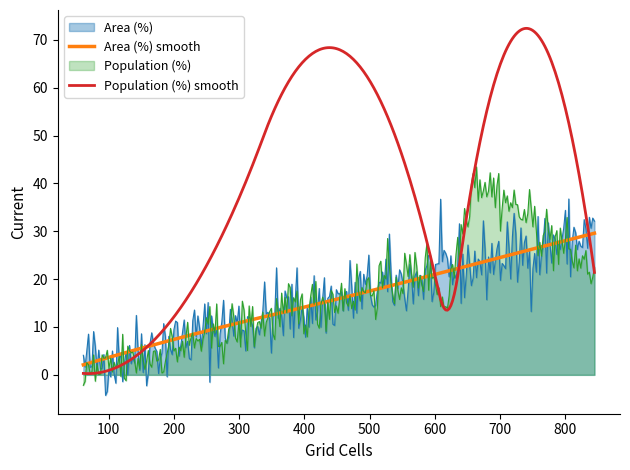

What is the maximum value shown in the chart?

72.4